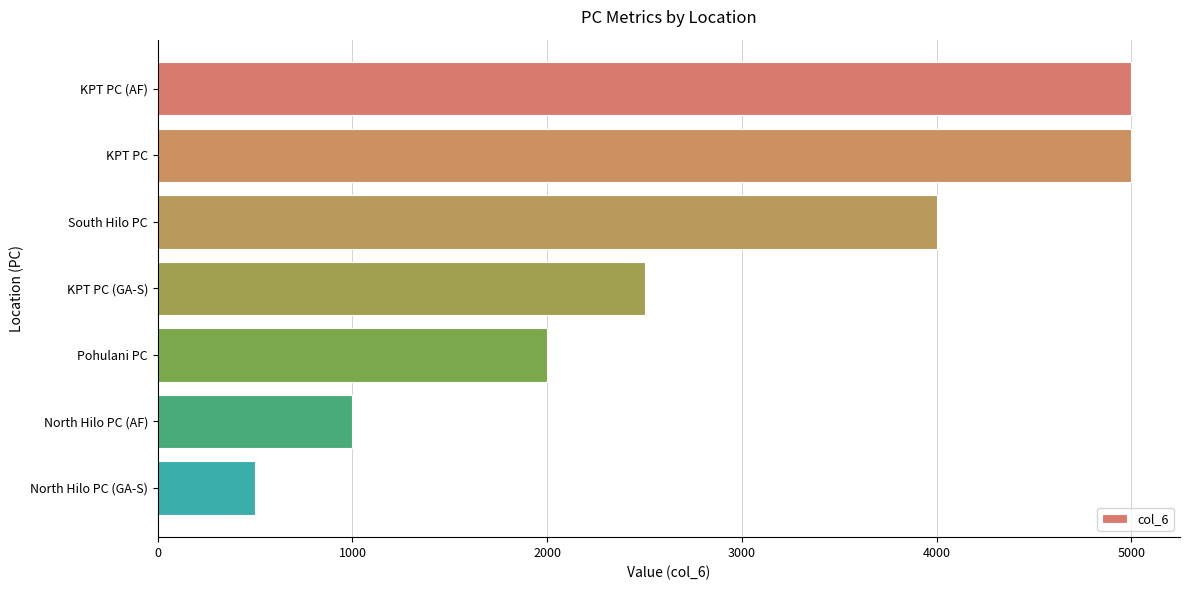

What is the minimum value shown in the chart?

500